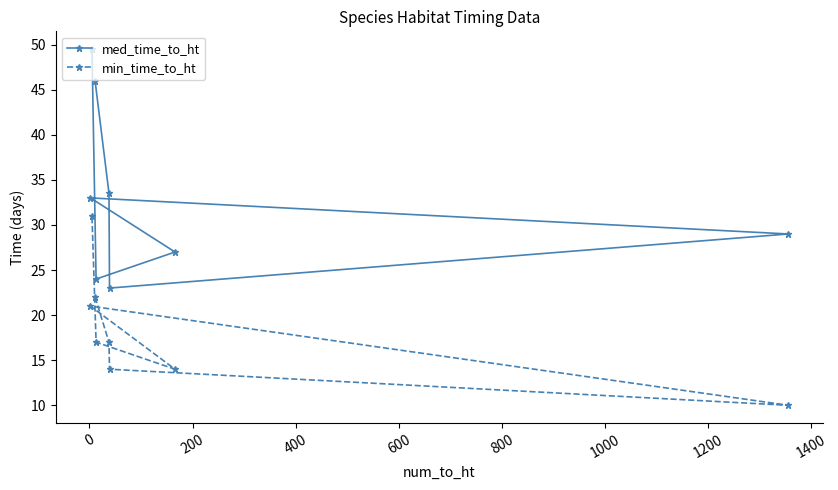

Rank the series by their maximum value, from highest to lowest.

med_time_to_ht, min_time_to_ht